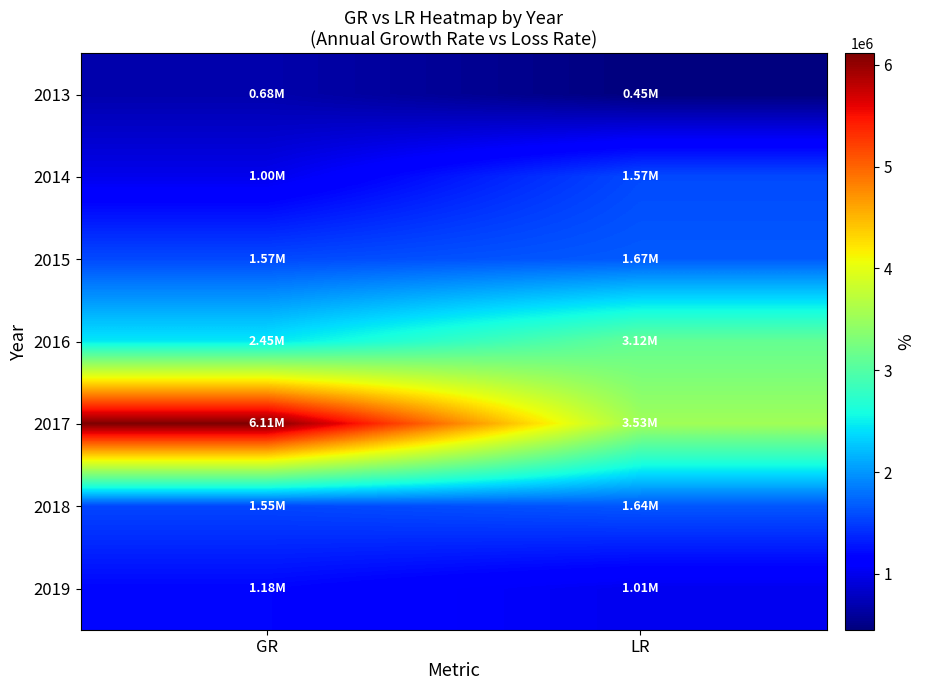

Reading left to right, list all the values displayed in this chart.

2013: GR=682677	LR=451193
2014: GR=996370	LR=1573832
2015: GR=1571642	LR=1666108
2016: GR=2453708	LR=3123218
2017: GR=6113060	LR=3532984
2018: GR=1552832	LR=1644257
2019: GR=1183227	LR=1005729